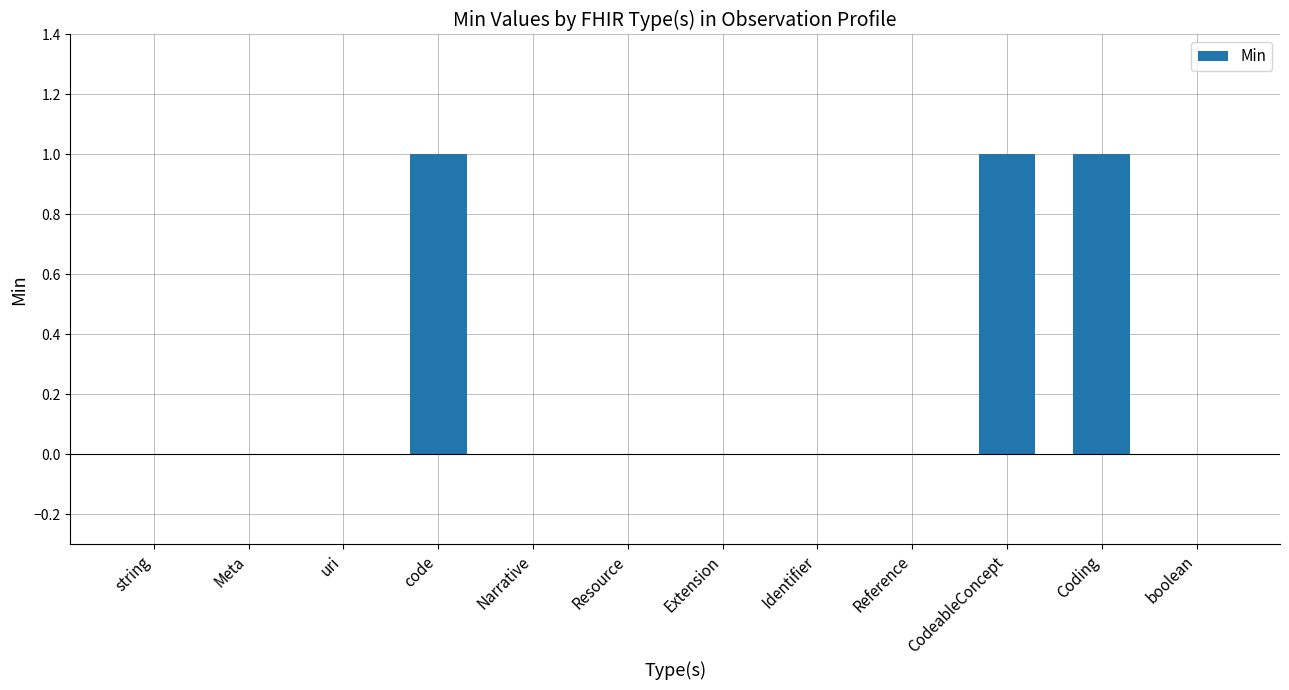

Reading left to right, transcribe all the data shown in this chart.

string=0	Meta=0	uri=0	code=1	Narrative=0	Resource=0	Extension=0	Identifier=0	Reference=0	CodeableConcept=1	Coding=1	boolean=0